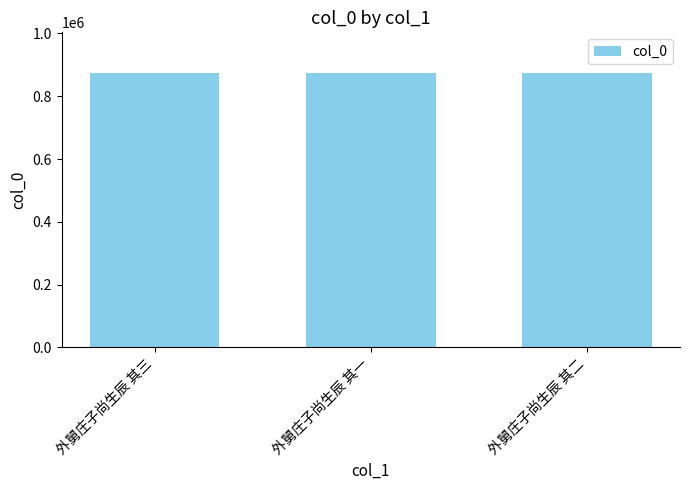

At which label does the data first exceed 872701?

外舅庄子尚生辰 其三